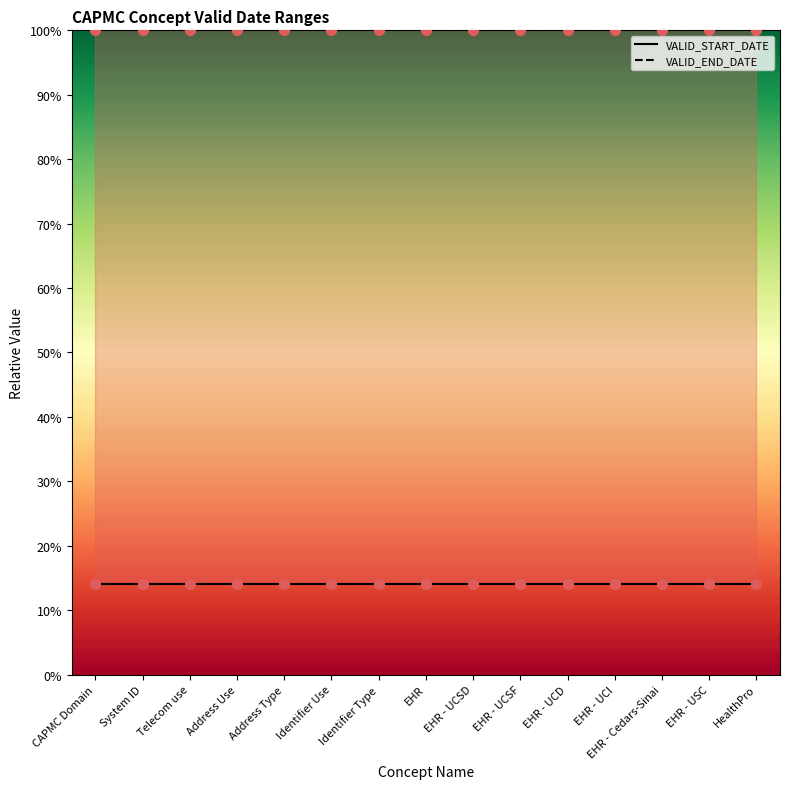

Which series has the largest total across all categories?

VALID_END_DATE